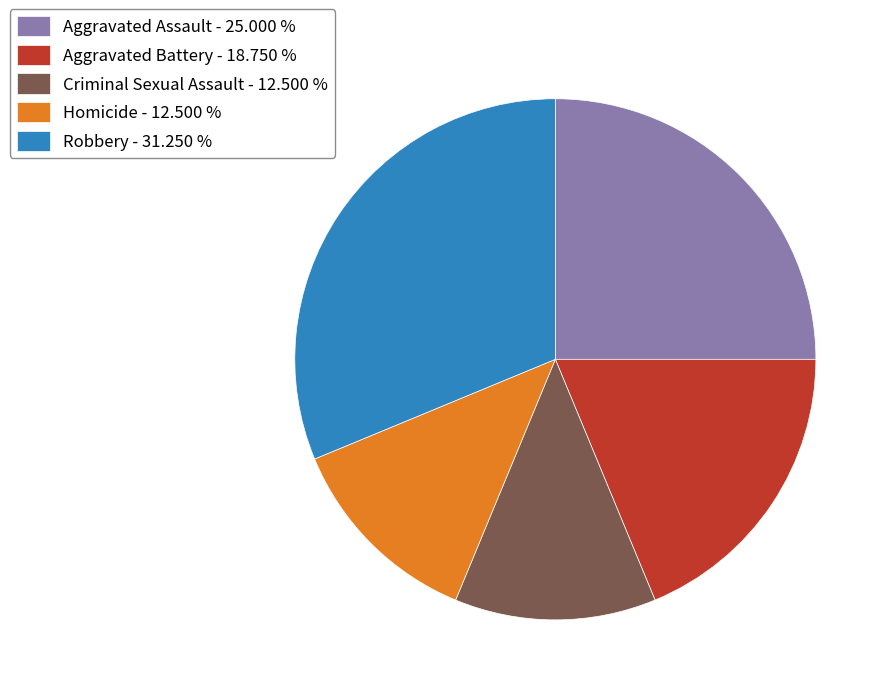

Which has a higher value, Criminal Sexual Assault - 12.500 % or Aggravated Assault - 25.000 %?

Aggravated Assault - 25.000 %